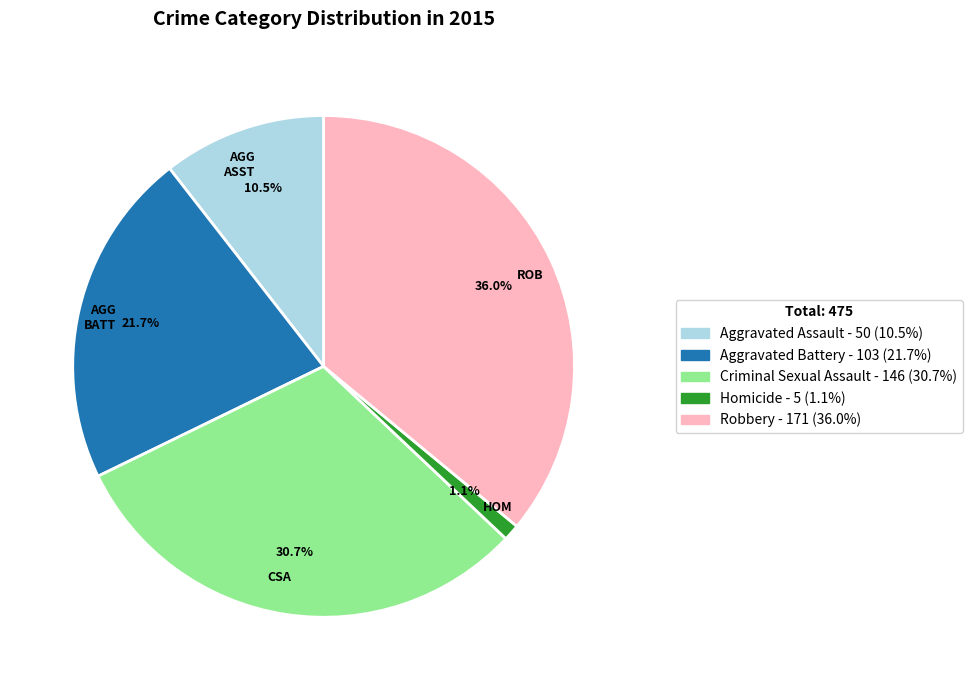

Which slice is the smallest?

HOM